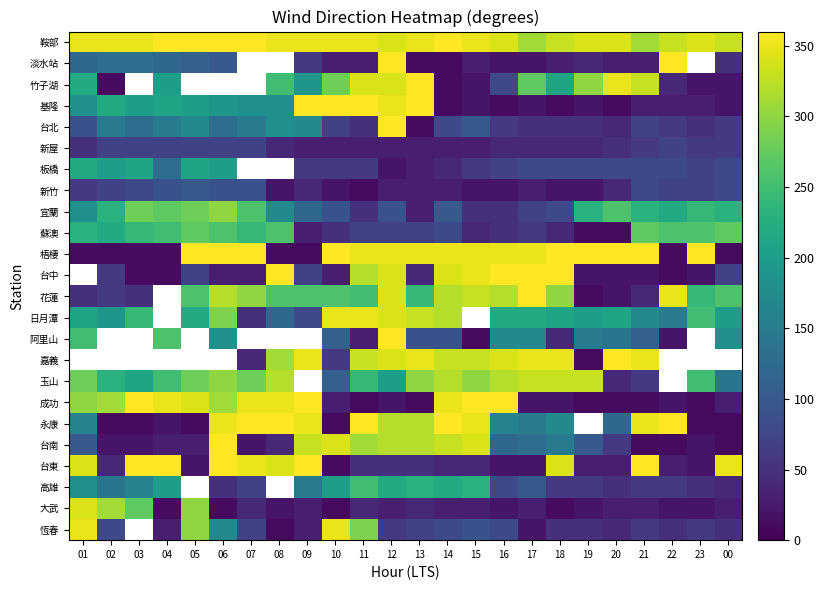

What value does the 台北 series have at 16?

60.0